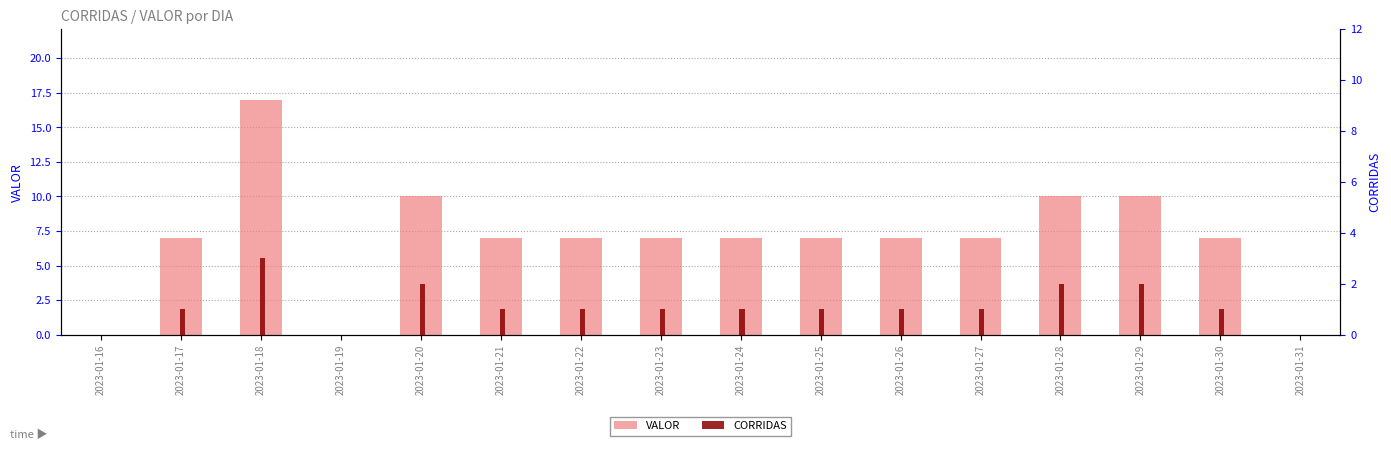

Which series changed the most between 2023-01-20 and 2023-01-31?

VALOR